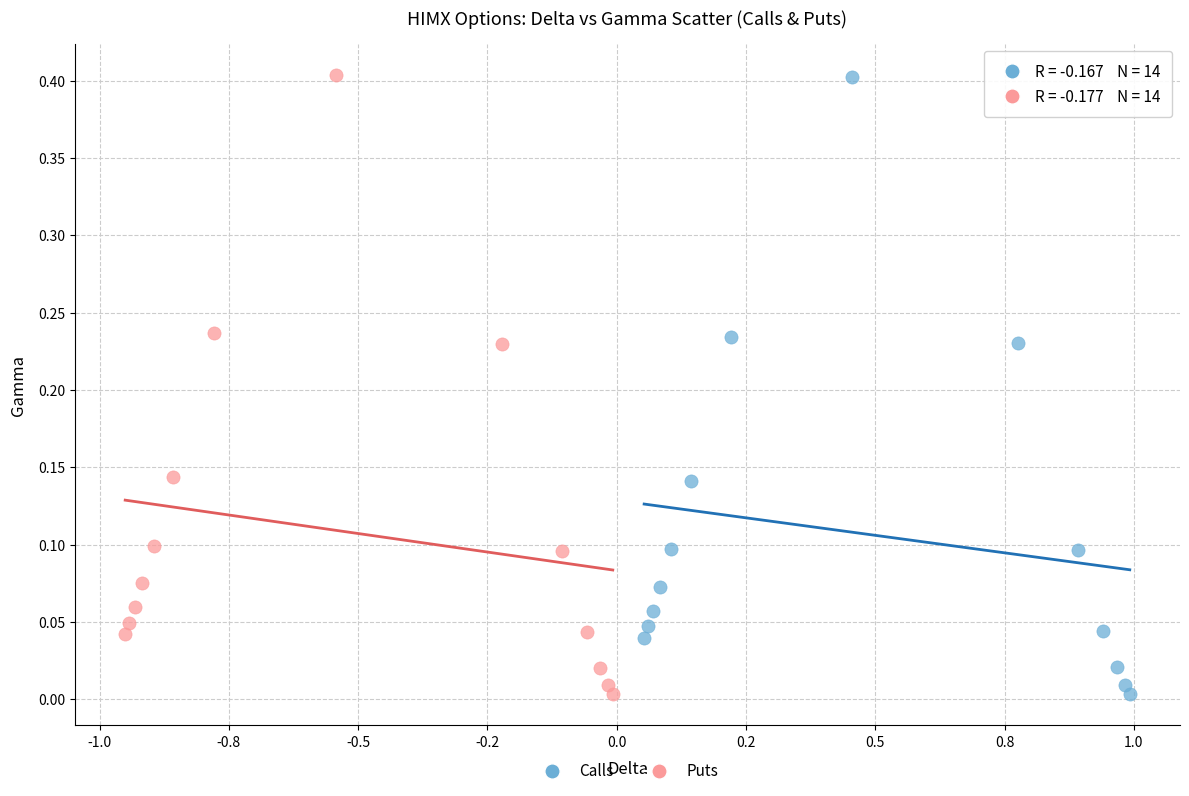

Which series has the largest Y range (max minus min)?

Puts